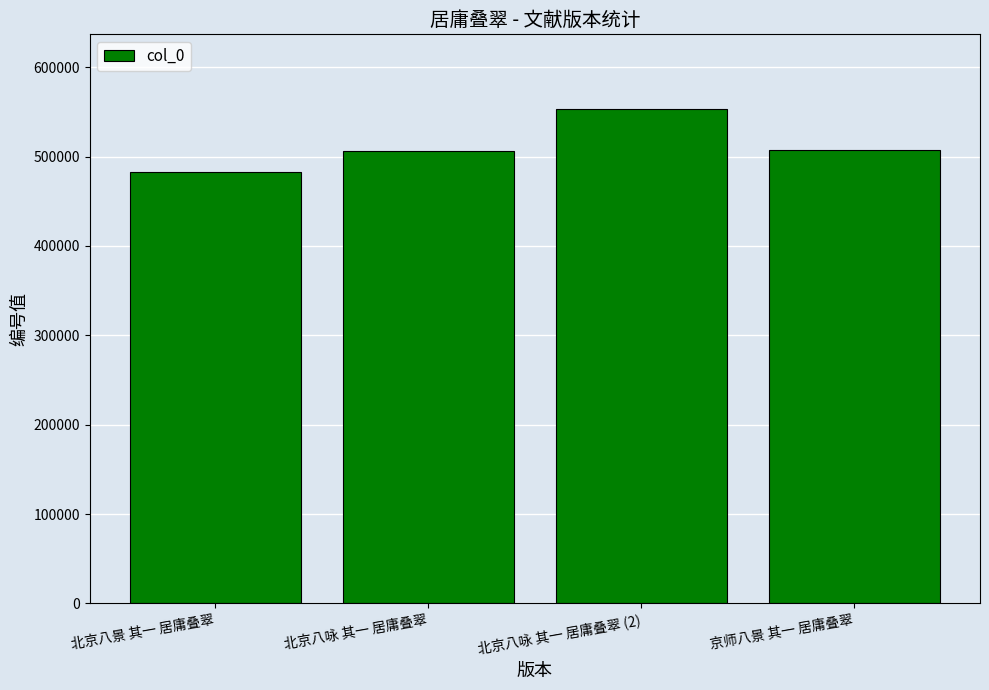

What is the difference between the maximum and second lowest values?

47108